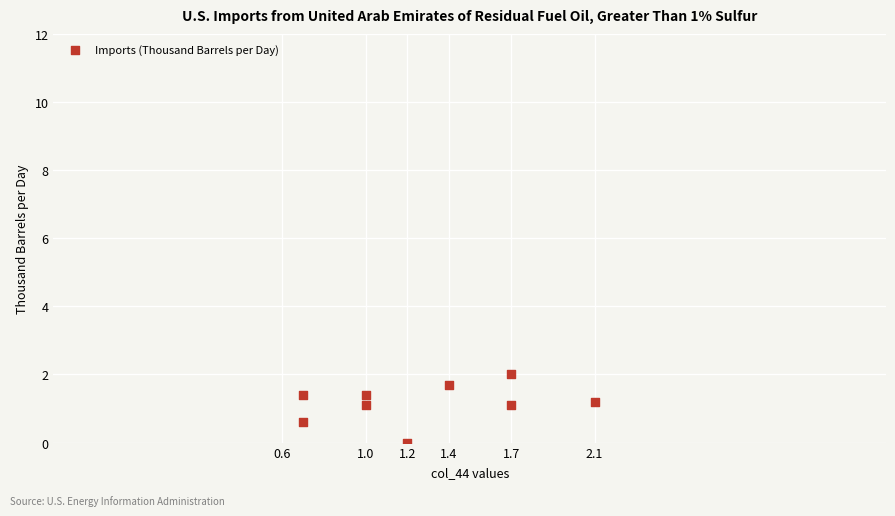

What is the average X value?

1.3